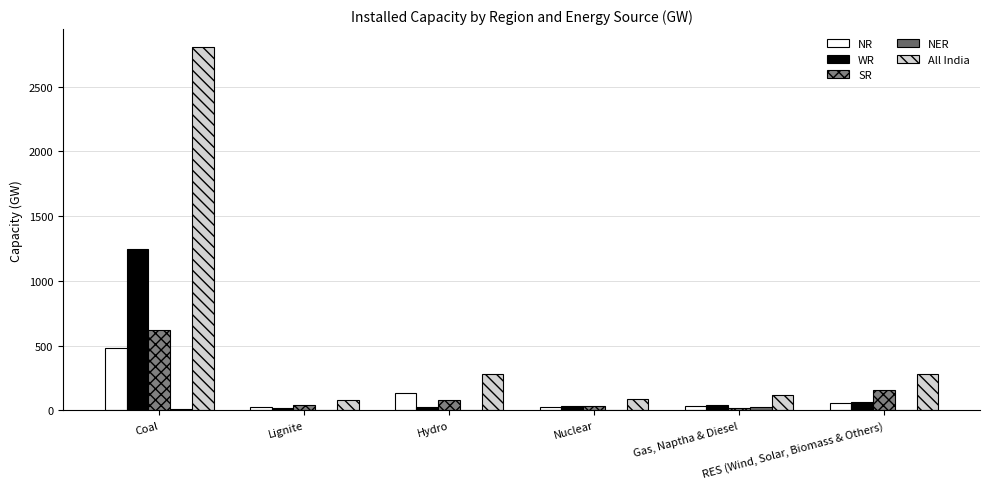

What is the label of the 2nd bar from the right?

Gas, Naptha & Diesel